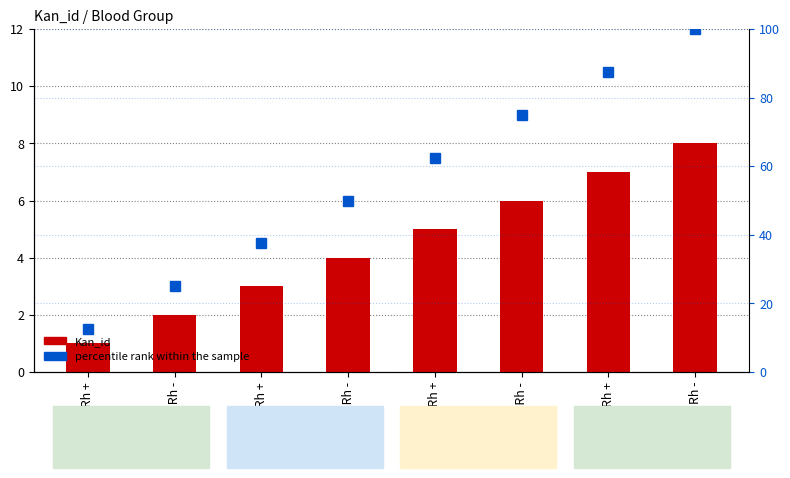

What is the label of the 1st bar from the left?

0 Rh +